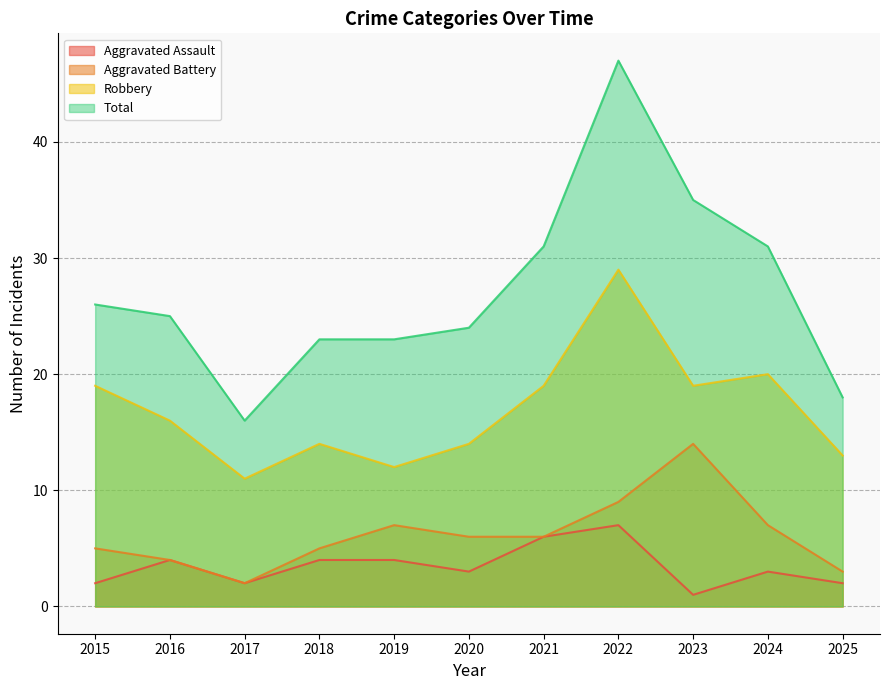

What is the total value across all series at 2023?

69